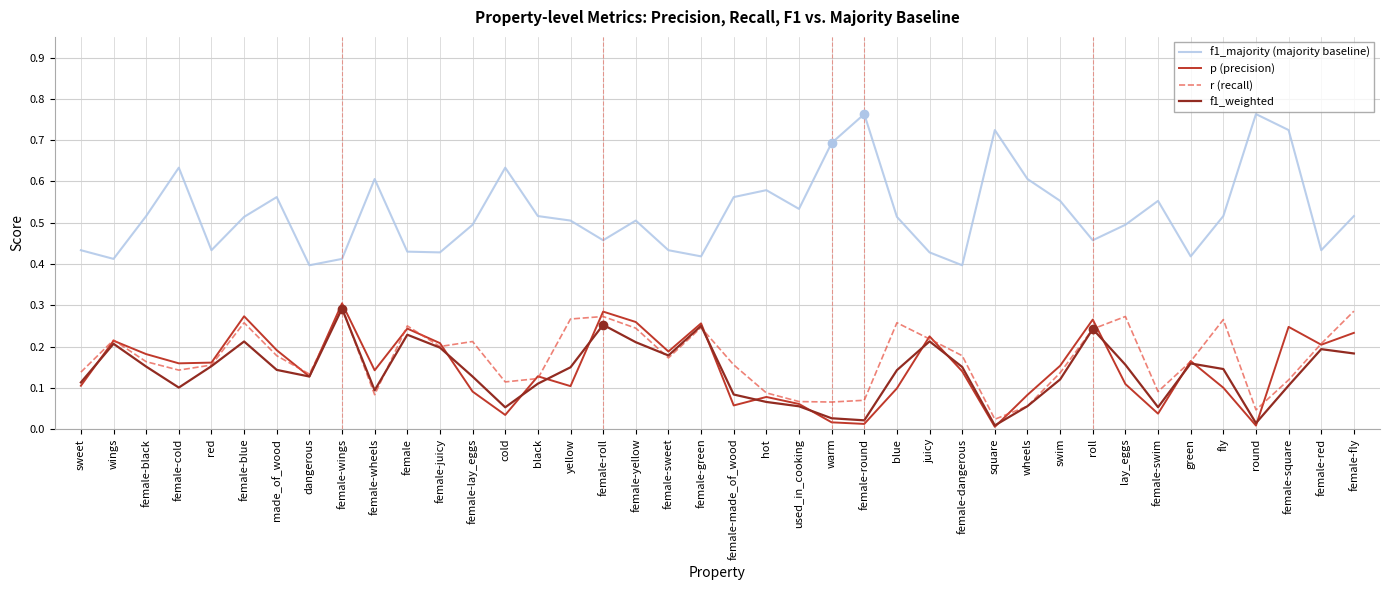

What position from the left is dangerous?

8